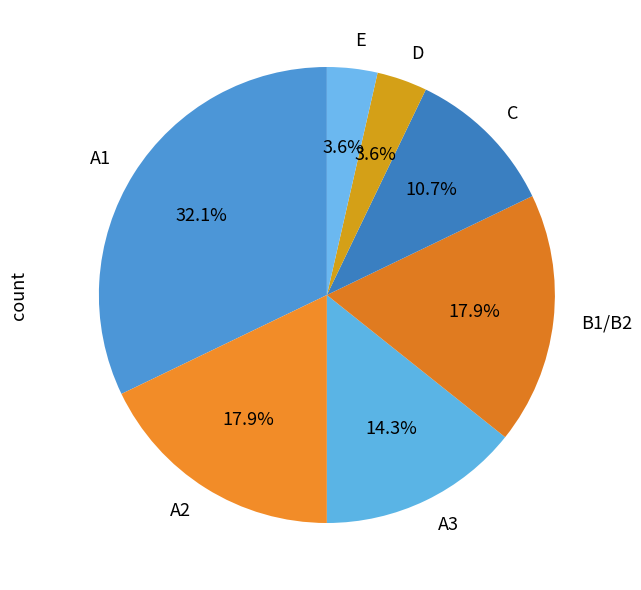

Which has a higher value, A1 or B1/B2?

A1